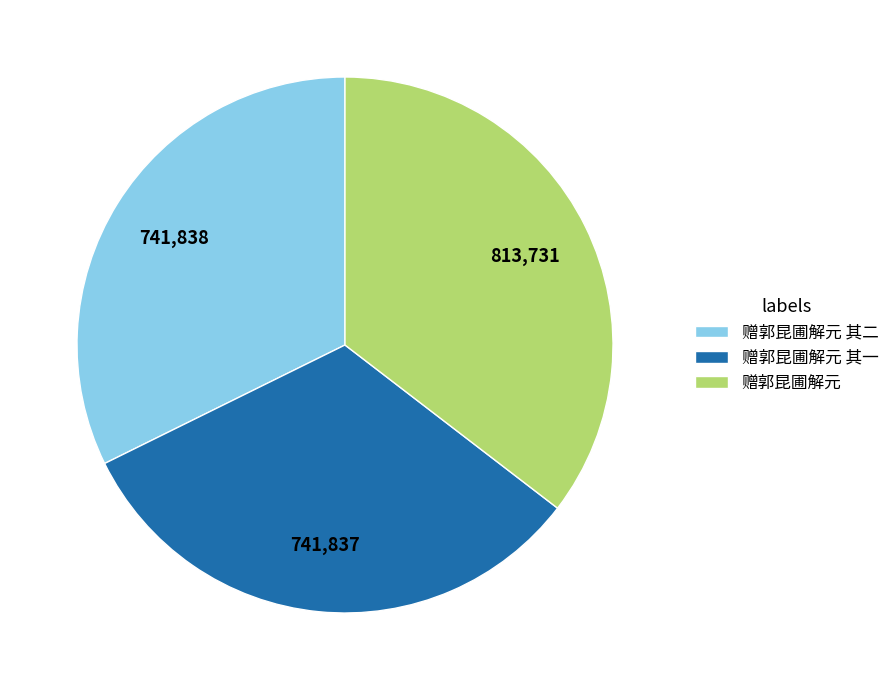

Which has a higher value, 赠郭昆圃解元 其一 or 赠郭昆圃解元?

赠郭昆圃解元